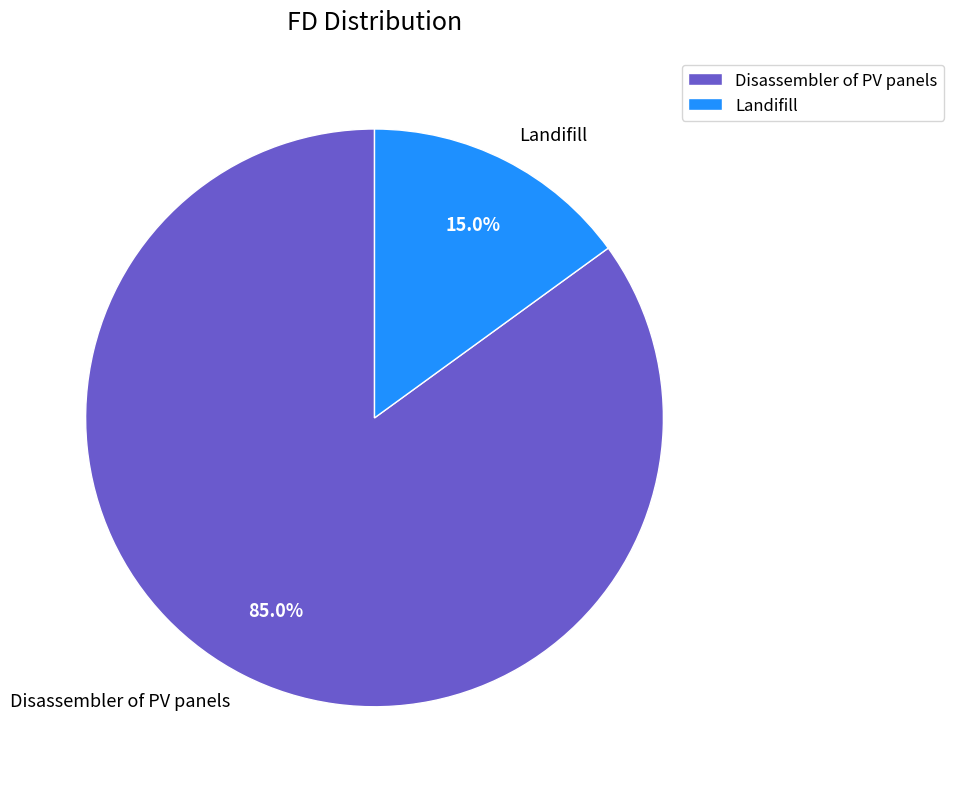

To the nearest percent, what is the difference between the largest and smallest slice percentages?

70%